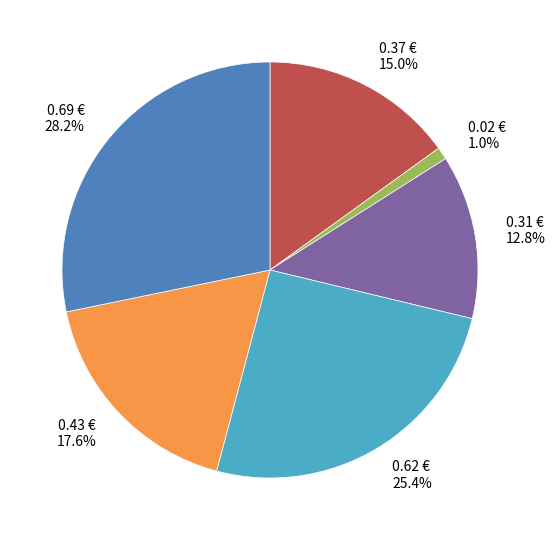

Approximately how many times larger is the value at 0.62 € 25.4% compared to 0.43 € 17.6%?

1.4